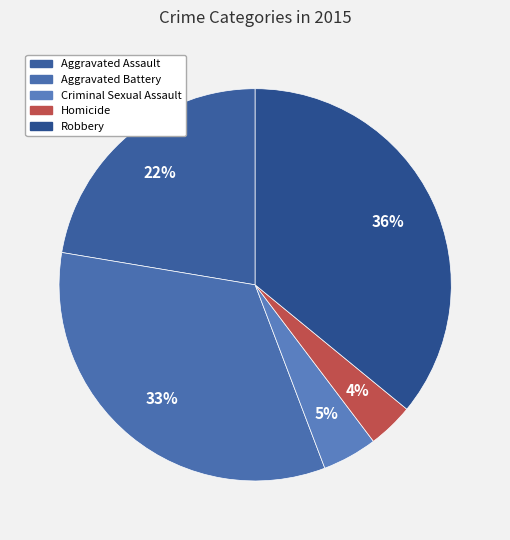

To the nearest percent, what percentage of the pie is Aggravated Battery?

33%